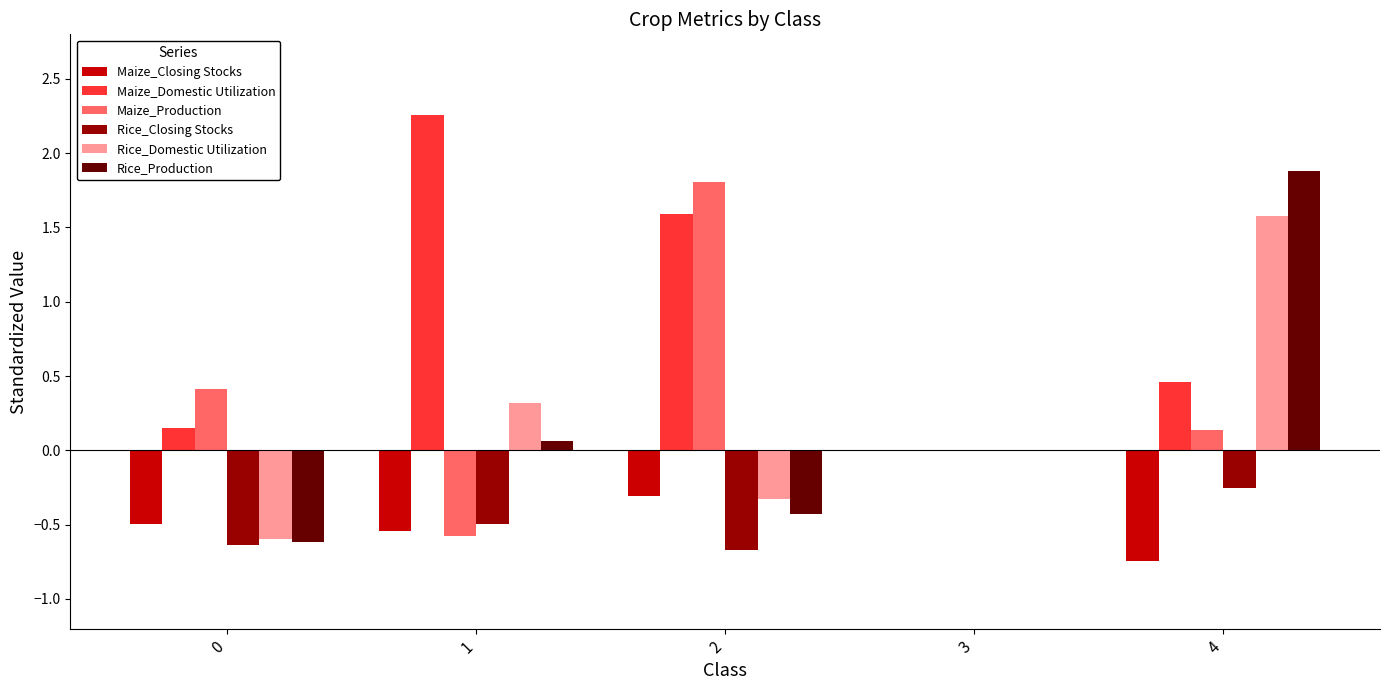

The value of Rice_Closing Stocks at 2 is -0.7. True or false?

True